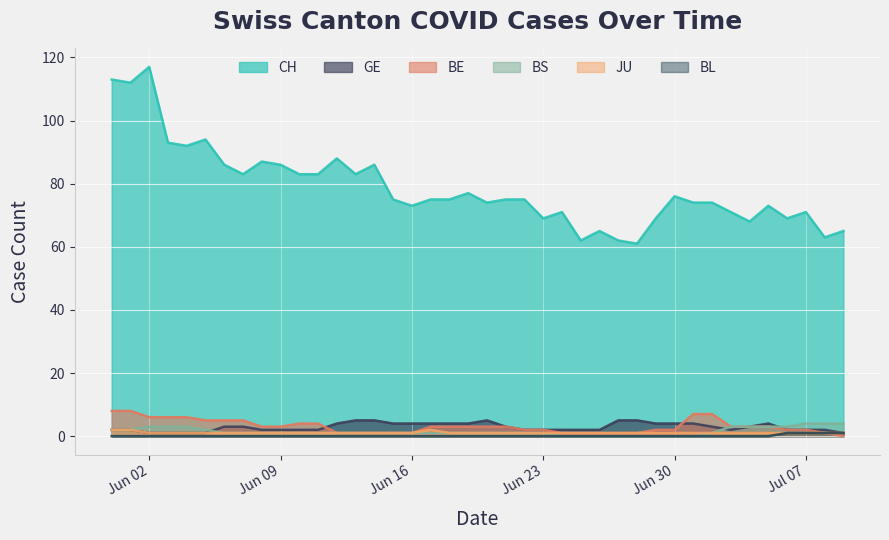

Which series has the widest spread of values?

CH